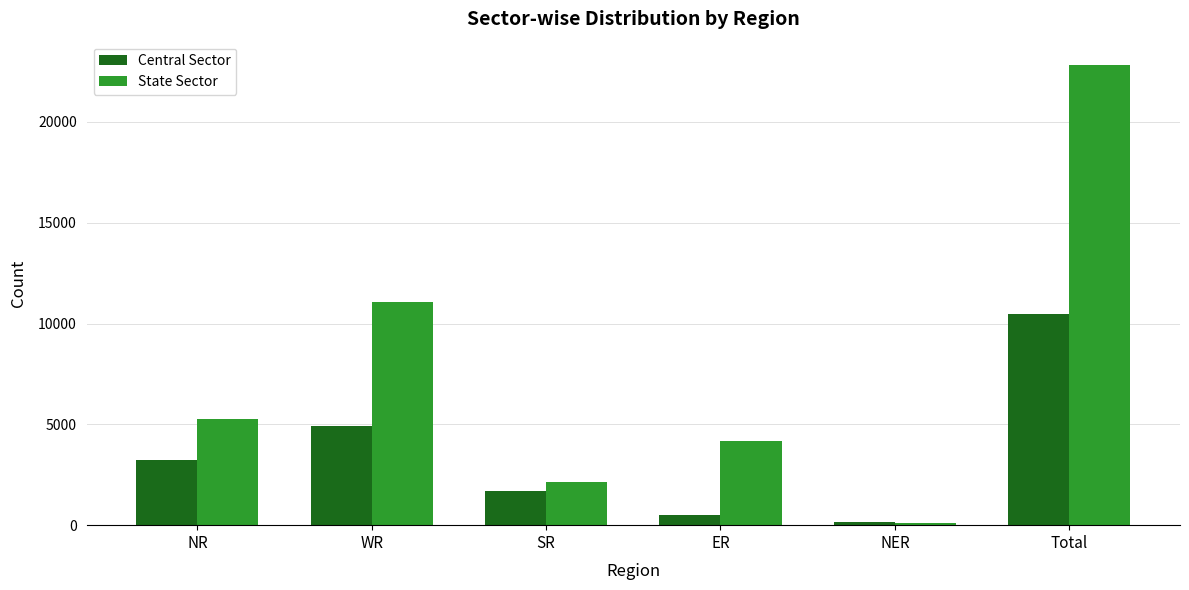

What is the lowest value of the Central Sector series?

151